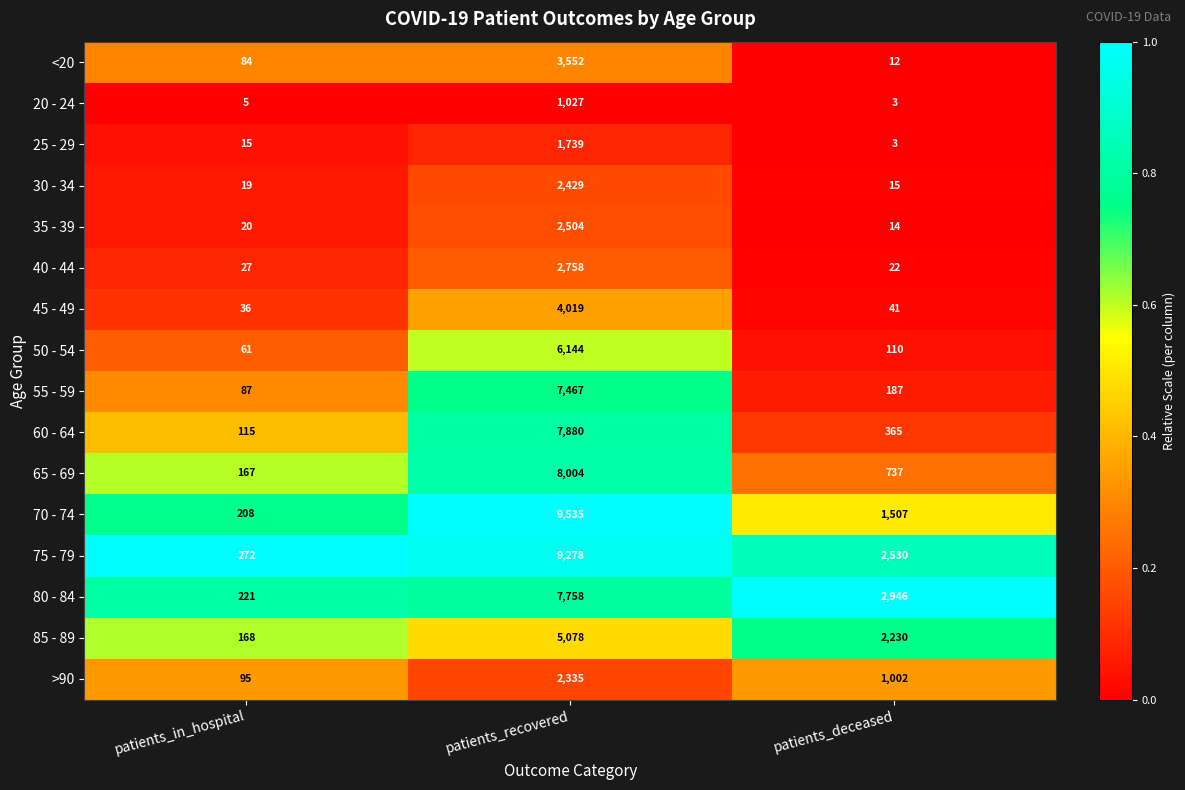

Which series changed the most between patients_in_hospital and patients_recovered?

70 - 74